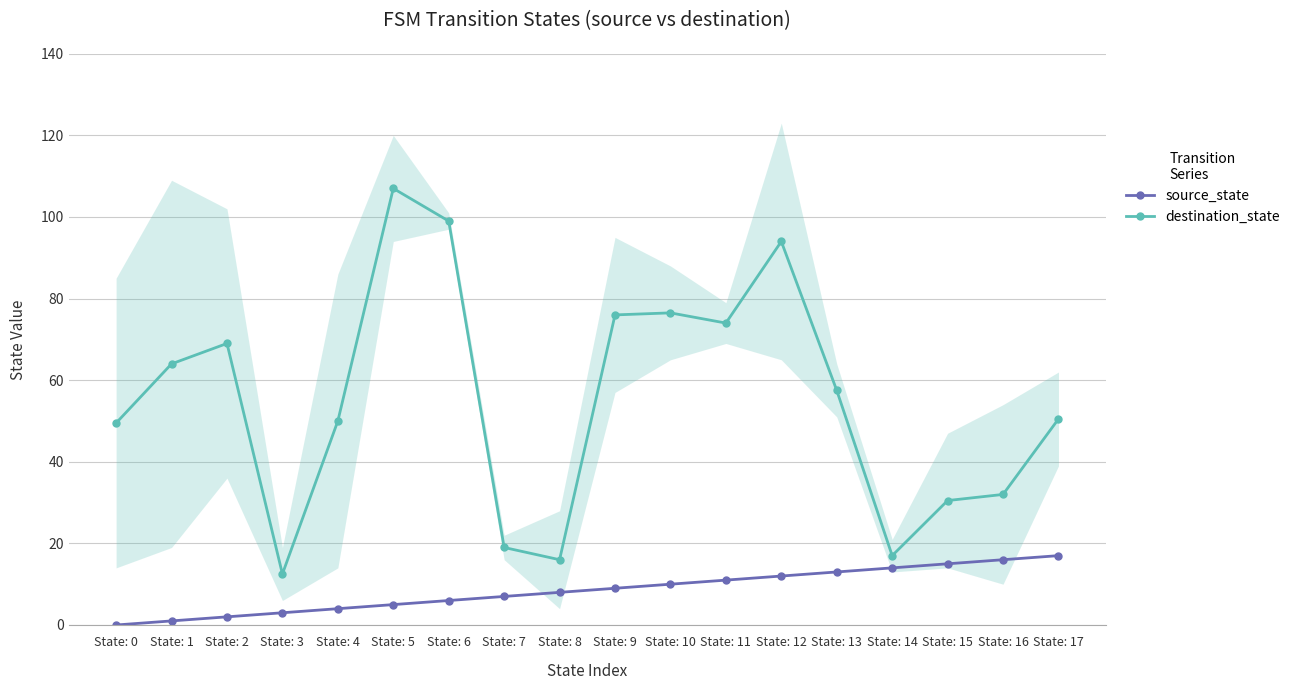

True or false: source_state has more than 1 points higher than both neighbors.

False